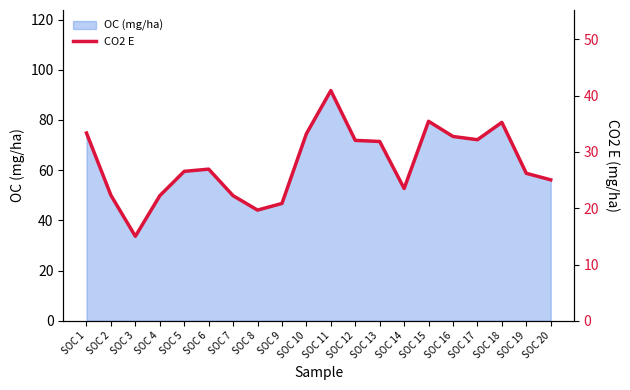

Rank the categories by value from highest to lowest.

SOC 11, SOC 15, SOC 18, SOC 1, SOC 10, SOC 16, SOC 17, SOC 12, SOC 13, SOC 6, SOC 5, SOC 19, SOC 20, SOC 14, SOC 2, SOC 4, SOC 7, SOC 9, SOC 8, SOC 3